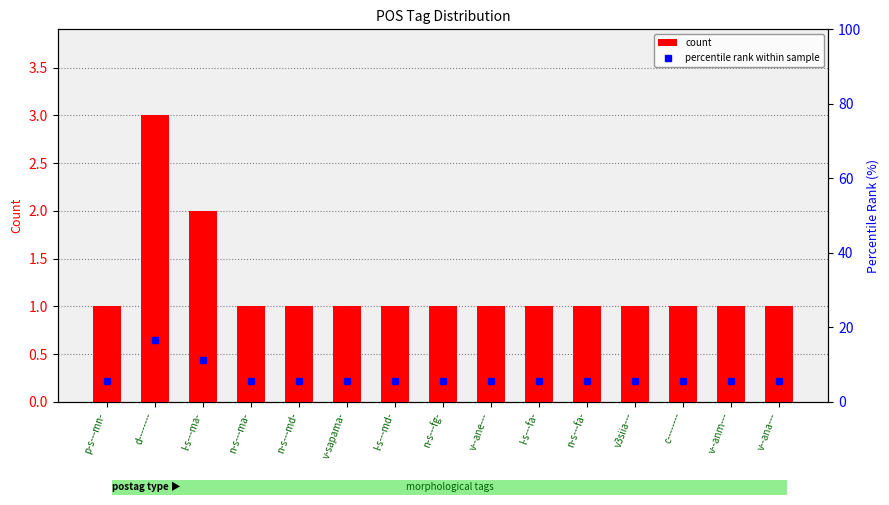

What is the maximum value shown in the chart?

16.7